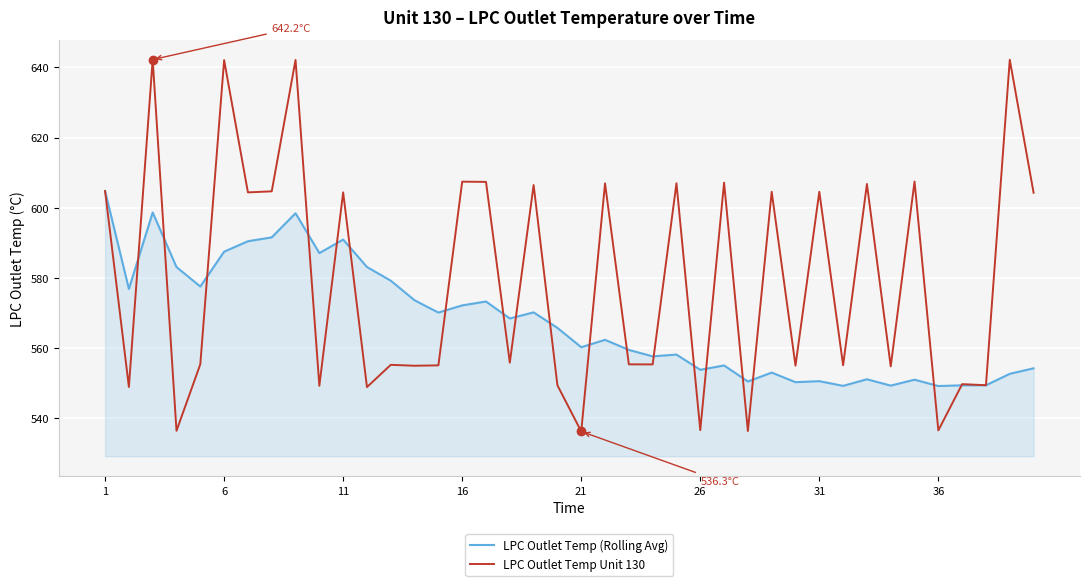

What is the highest value of the LPC Outlet Temp (Rolling Avg) series?

604.8